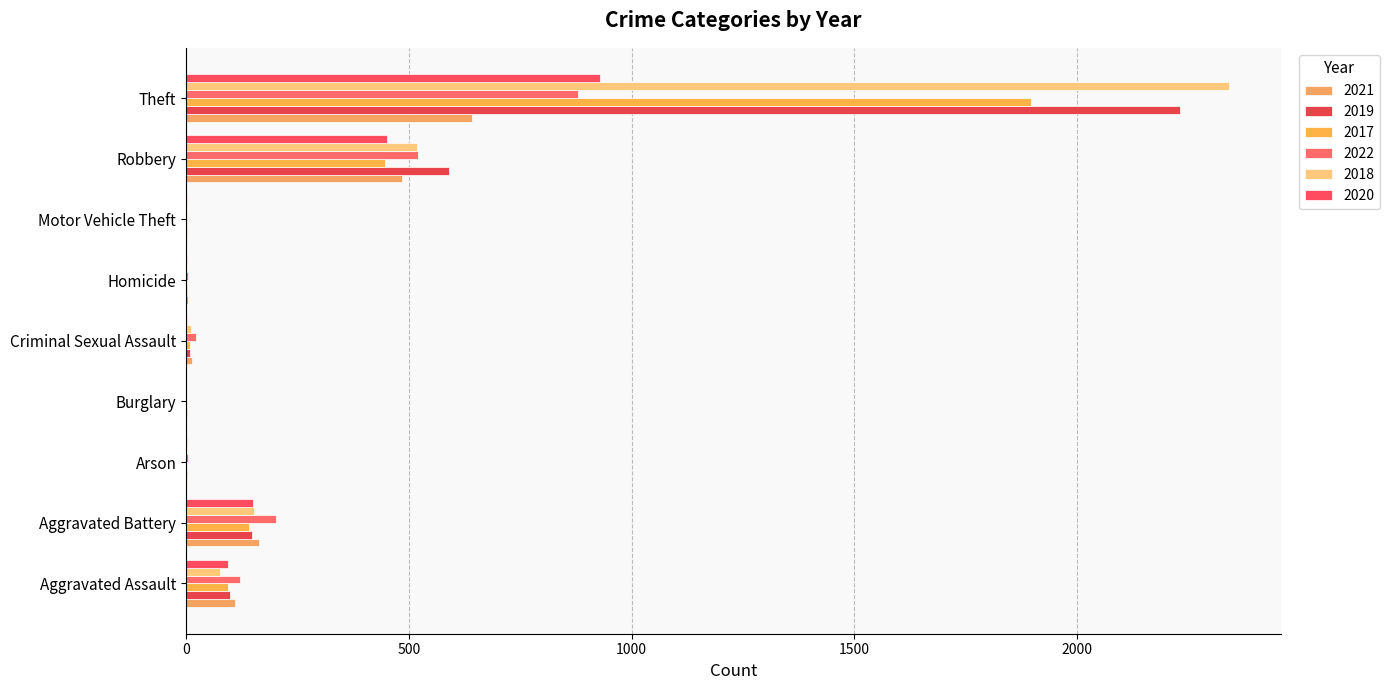

What is the highest value of the 2020 series?

930